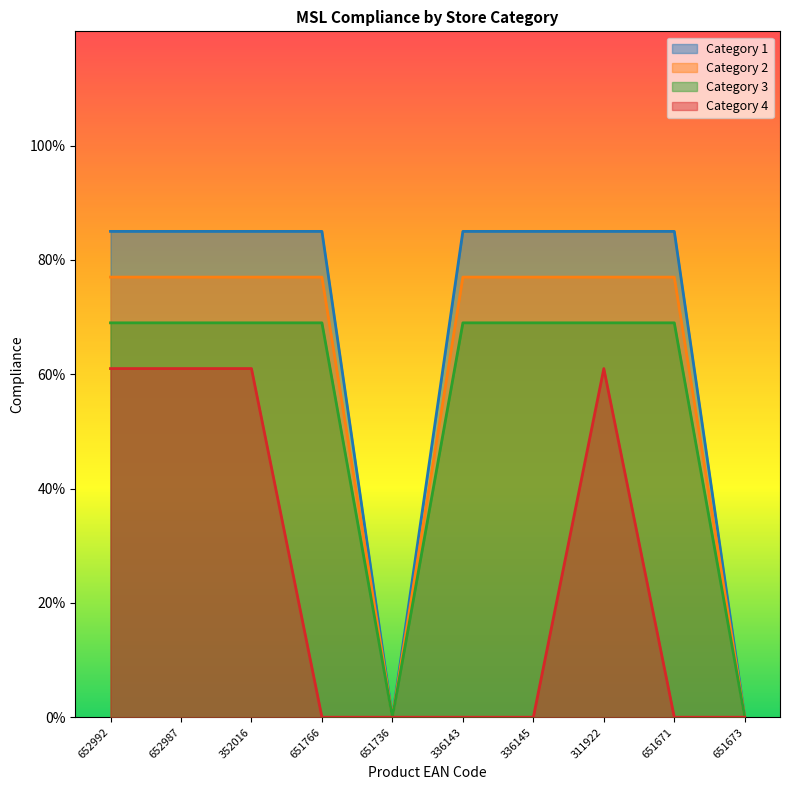

The value of Category 1 at 336145 is 0.8. True or false?

True